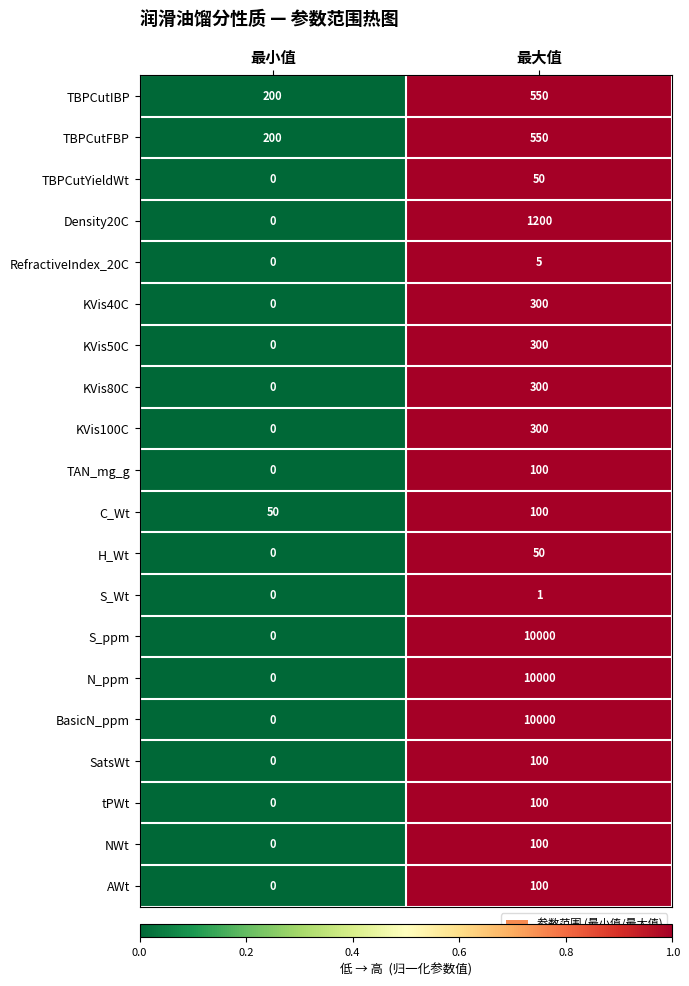

What is the sum of all TBPCutYieldWt values?

50